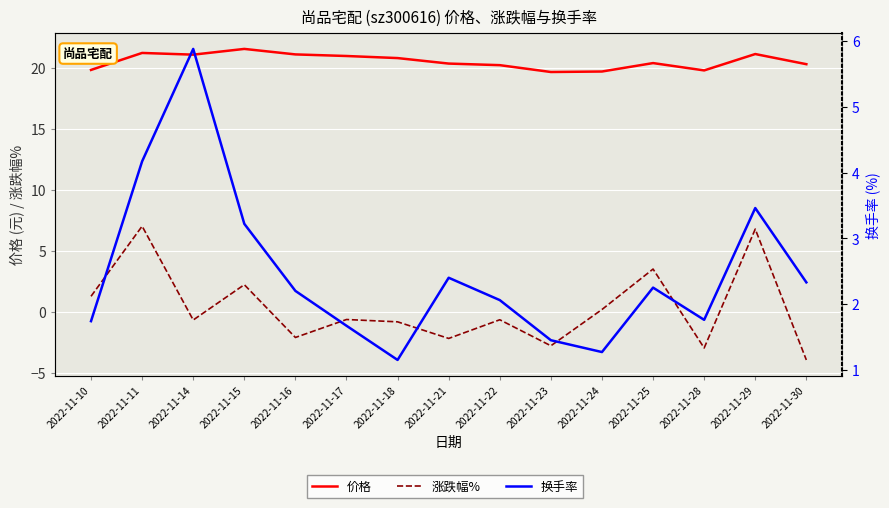

Reading left to right, what are all the values shown in this chart?

价格: 2022-11-10=19.8	2022-11-11=21.2	2022-11-14=21.1	2022-11-15=21.5	2022-11-16=21.1	2022-11-17=20.9	2022-11-18=20.8	2022-11-21=20.3	2022-11-22=20.2	2022-11-23=19.6	2022-11-24=19.7	2022-11-25=20.4	2022-11-28=19.8	2022-11-29=21.1	2022-11-30=20.3
涨跌幅%: 2022-11-10=1.3	2022-11-11=7.0	2022-11-14=-0.7	2022-11-15=2.2	2022-11-16=-2.1	2022-11-17=-0.6	2022-11-18=-0.8	2022-11-21=-2.2	2022-11-22=-0.6	2022-11-23=-2.8	2022-11-24=0.2	2022-11-25=3.5	2022-11-28=-3.0	2022-11-29=6.8	2022-11-30=-3.9
换手率: 2022-11-10=1.7	2022-11-11=4.2	2022-11-14=5.9	2022-11-15=3.2	2022-11-16=2.2	2022-11-17=1.7	2022-11-18=1.1	2022-11-21=2.4	2022-11-22=2.1	2022-11-23=1.4	2022-11-24=1.3	2022-11-25=2.2	2022-11-28=1.8	2022-11-29=3.5	2022-11-30=2.3